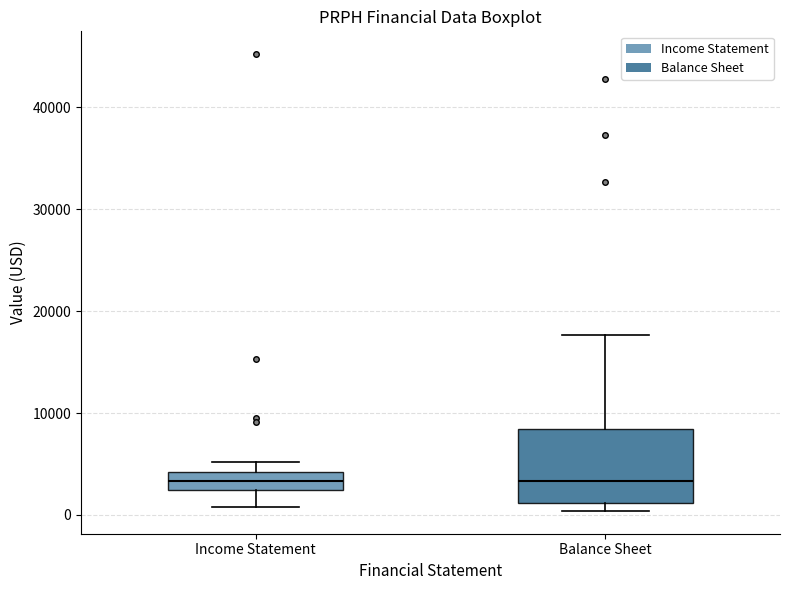

Comparing the boxes themselves (not the whiskers), which one is the tallest?

Balance Sheet